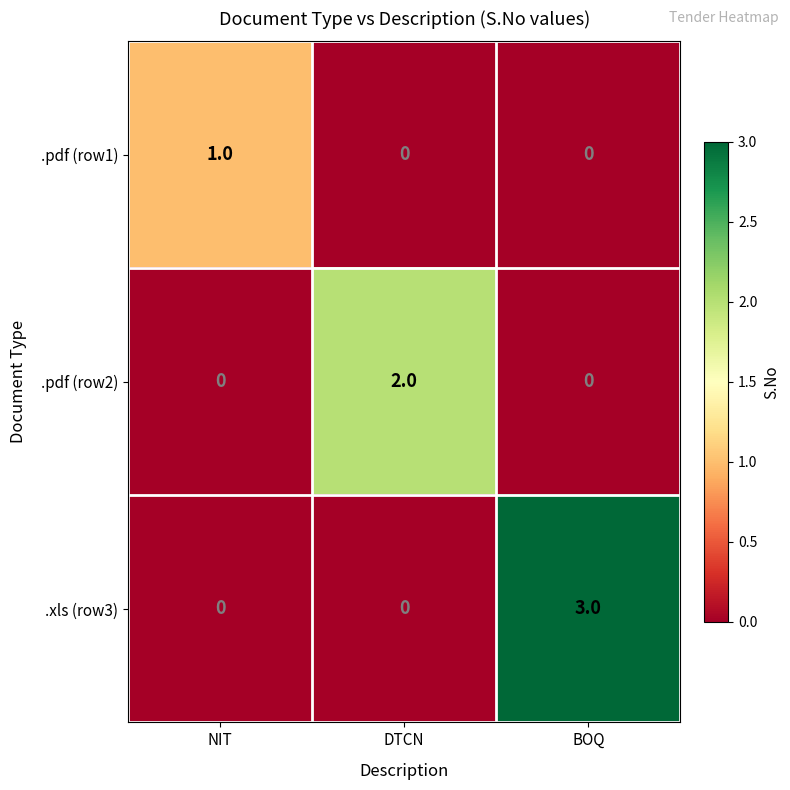

Which category has the highest value across all series?

BOQ